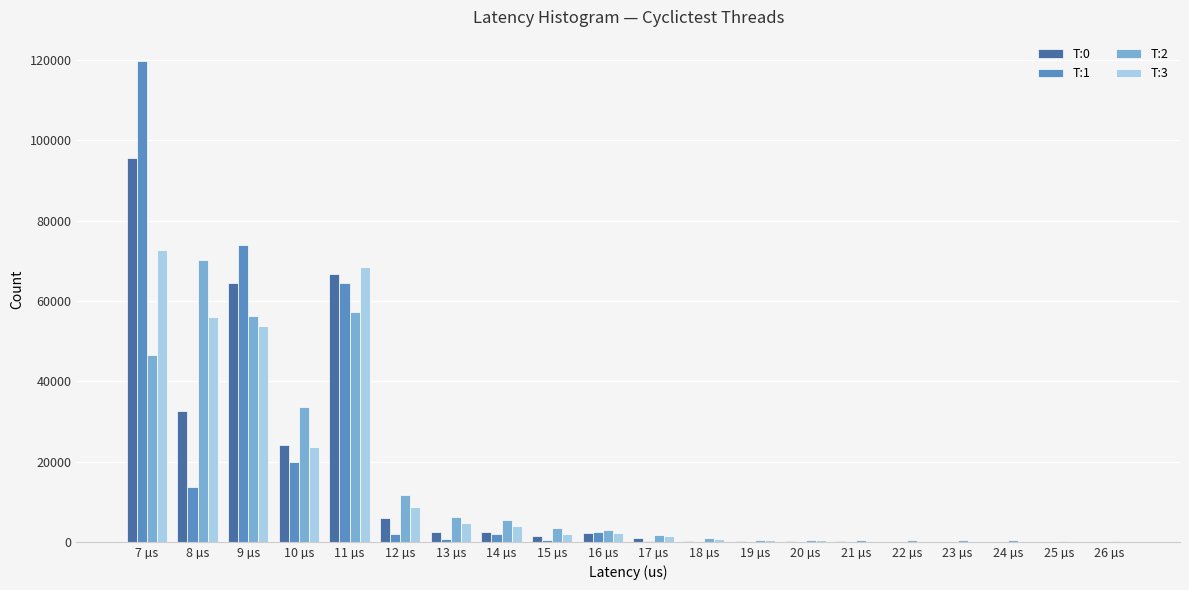

Where does the T:1 series first go above 452?

7 µs